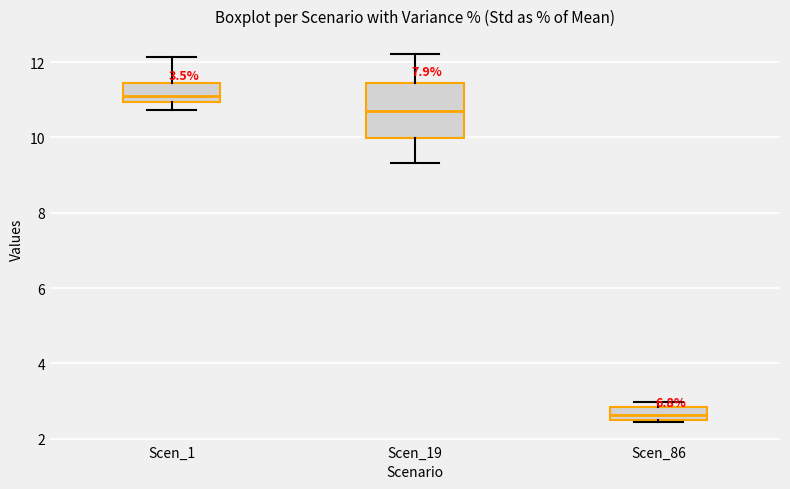

Where is the upper edge of the box for Scen_1 on the y-axis? The values are not printed on the chart, so give them approximately, as read against the axis.

11.4